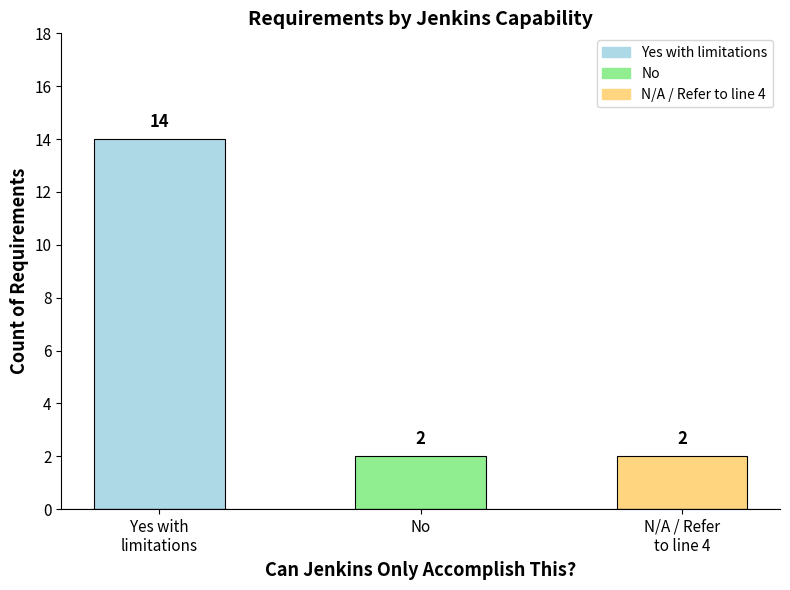

What position from the left is N/A / Refer
to line 4?

3